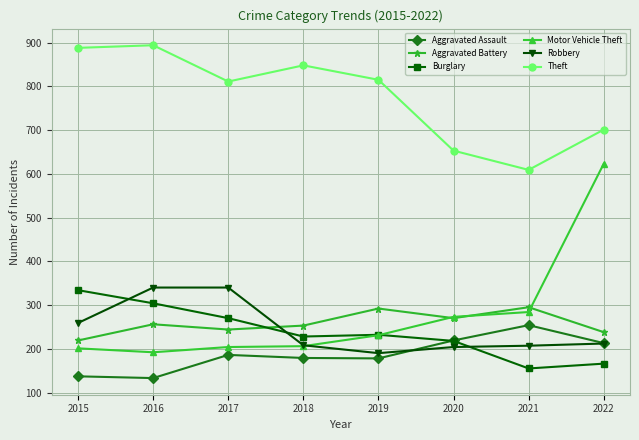

What is the maximum value shown in the chart?

894